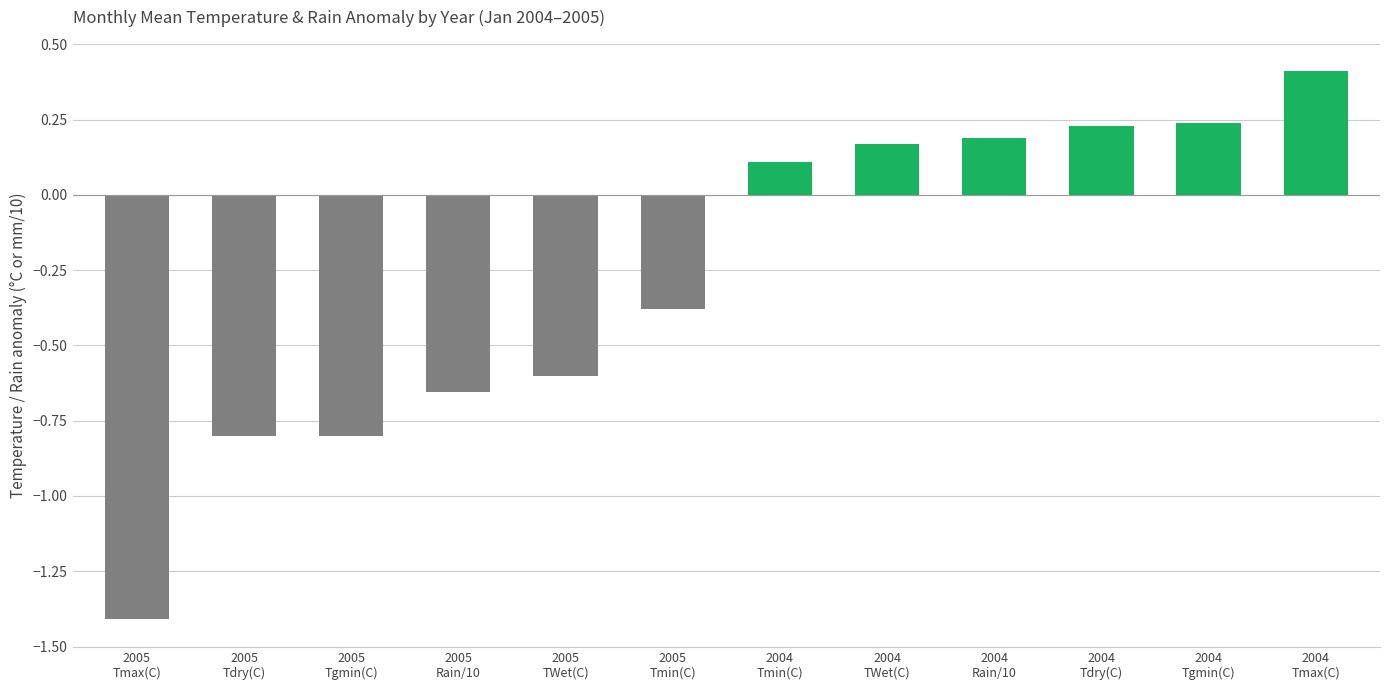

The chart shows a value of -0.6 at 2005
Tmin(C). True or false?

False